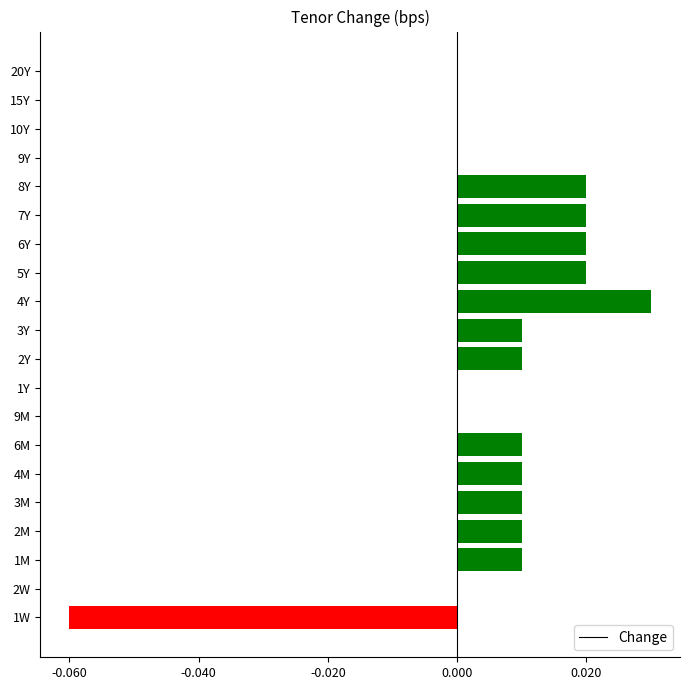

Which has a higher value, 7Y or 9M?

7Y